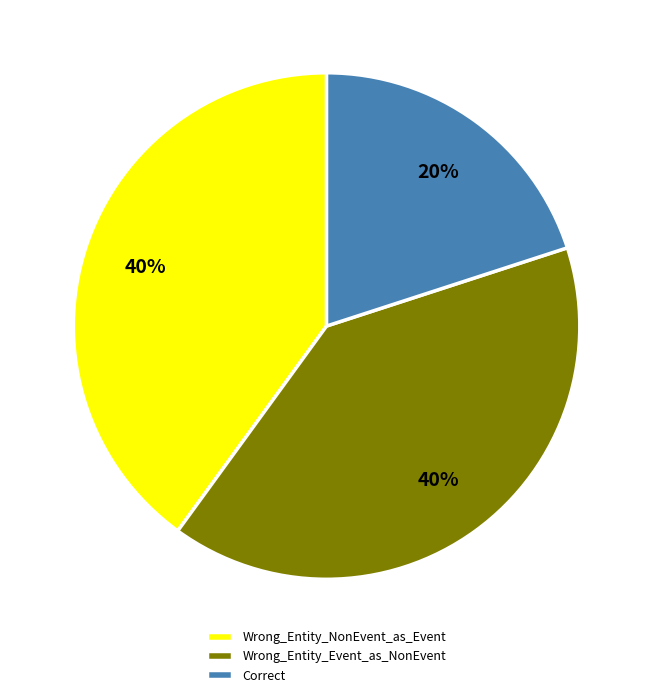

To the nearest percent, what is the combined percentage of Wrong_Entity_NonEvent_as_Event and Correct?

60%